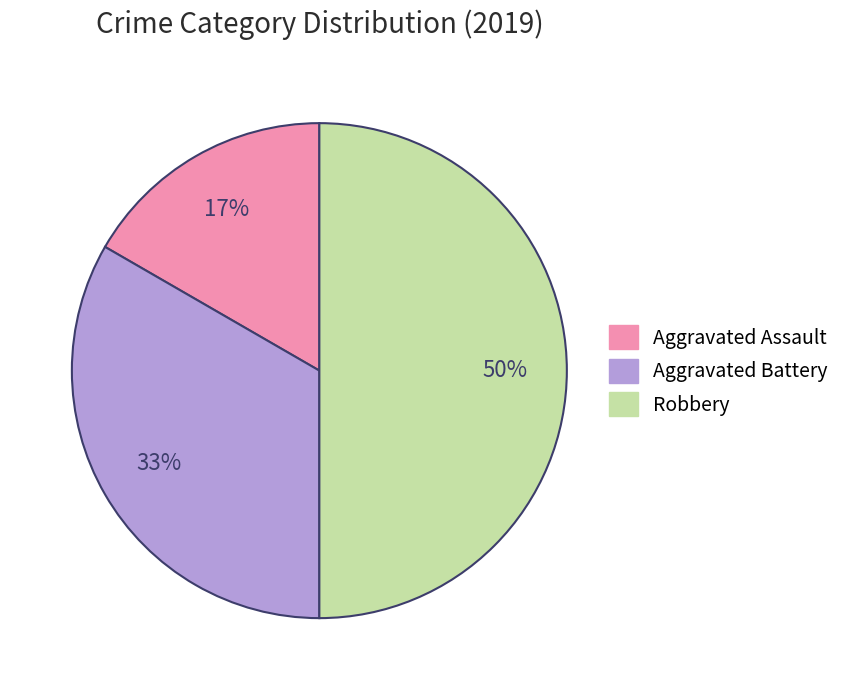

What is the smallest slice in the pie chart?

Aggravated Assault